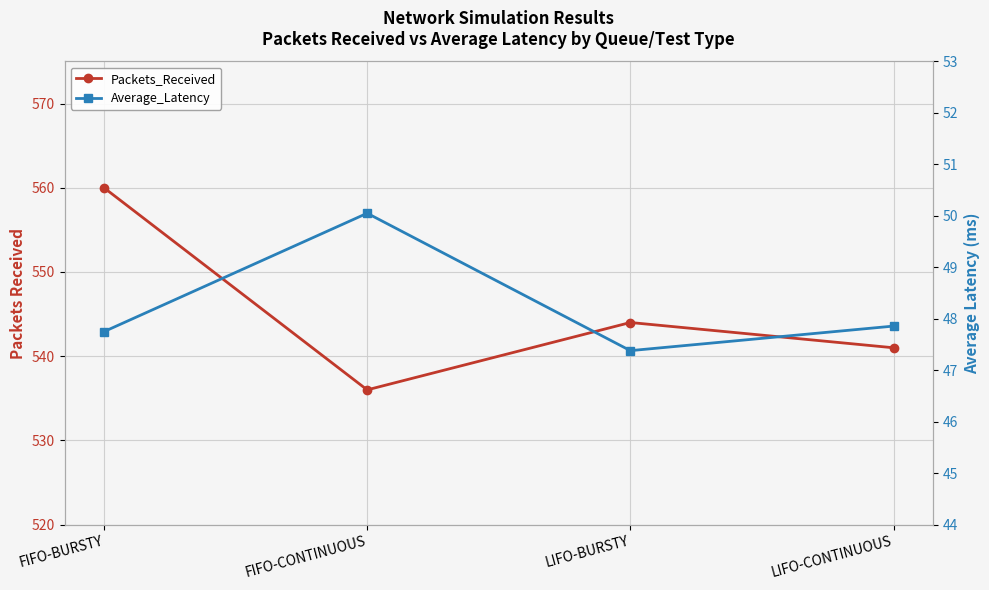

True or false: Packets_Received has a value of 896.3 at LIFO-CONTINUOUS.

False